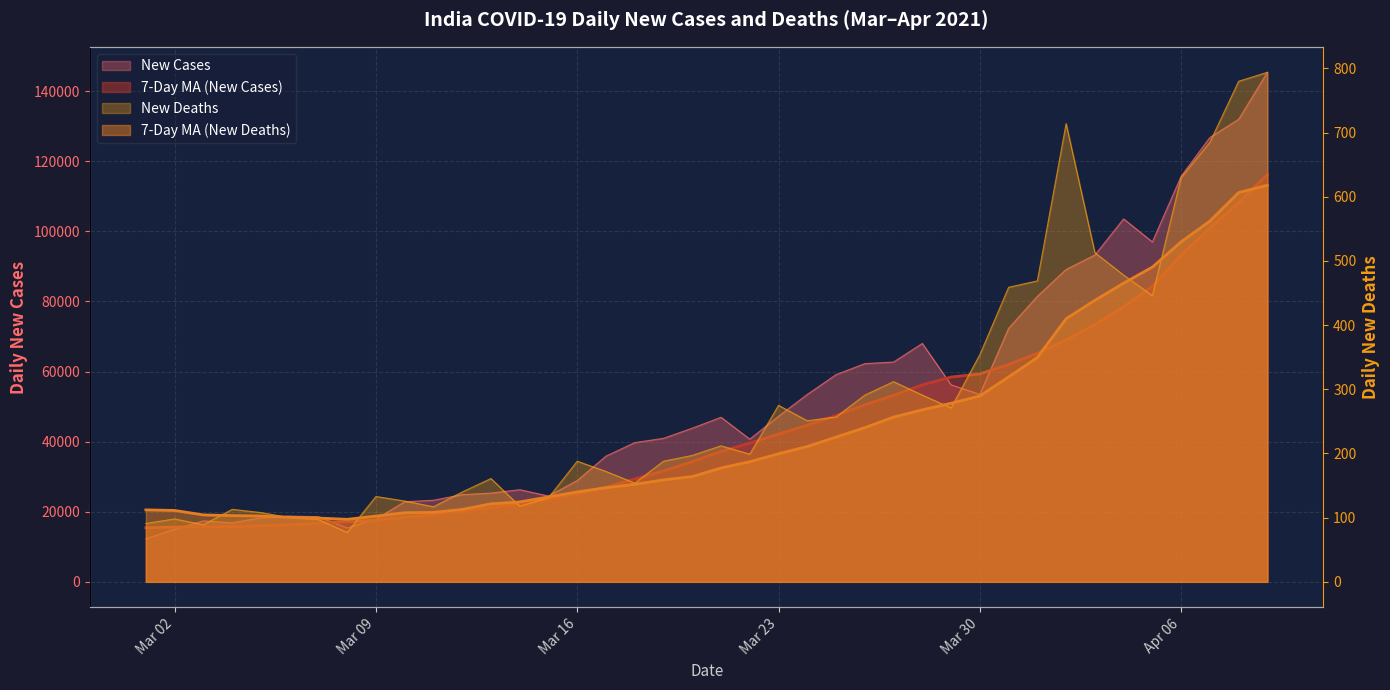

Between 2021-03-13 and 2021-04-03, which series saw the biggest shift?

New Cases